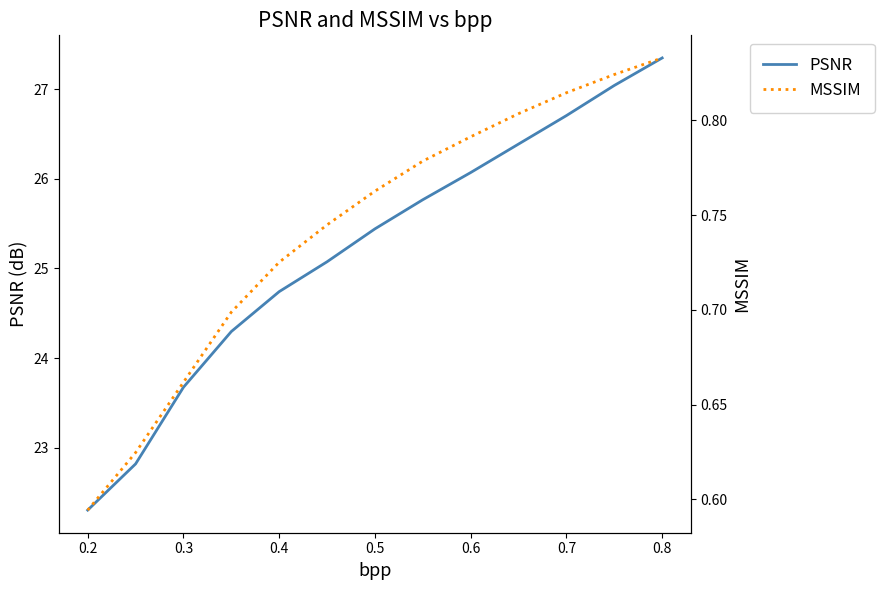

Is it true that PSNR equals 24.7 at 0.4?

True